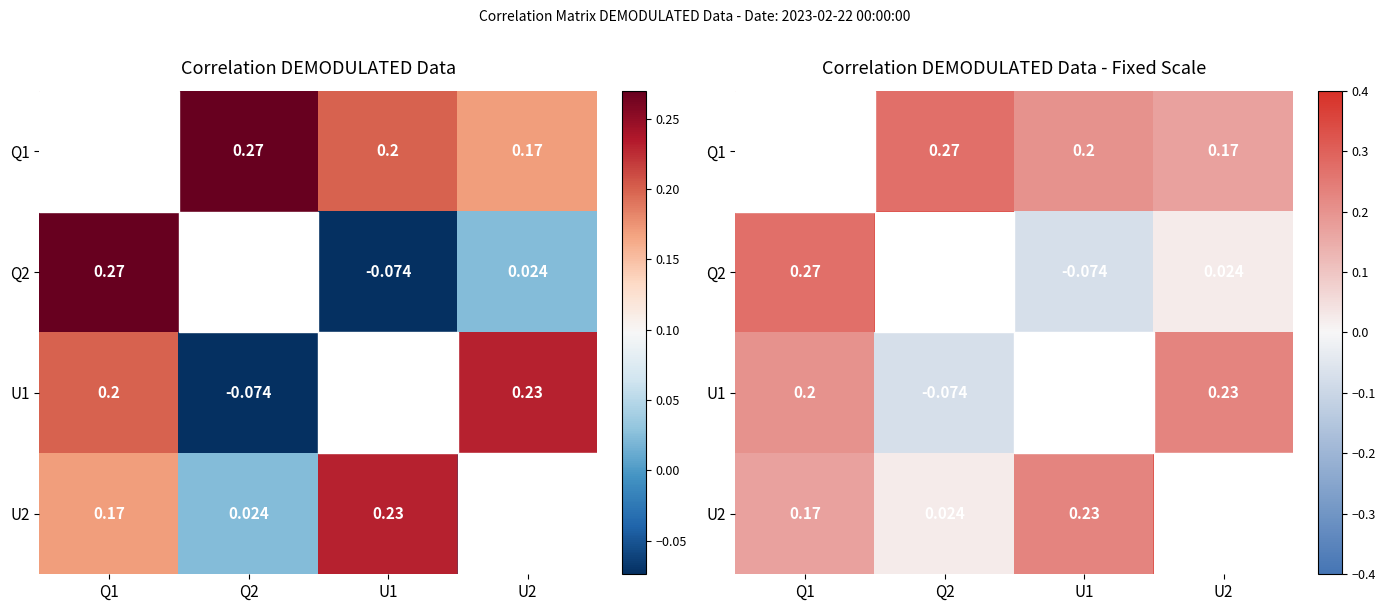

Which series has the largest total across all categories?

Q1